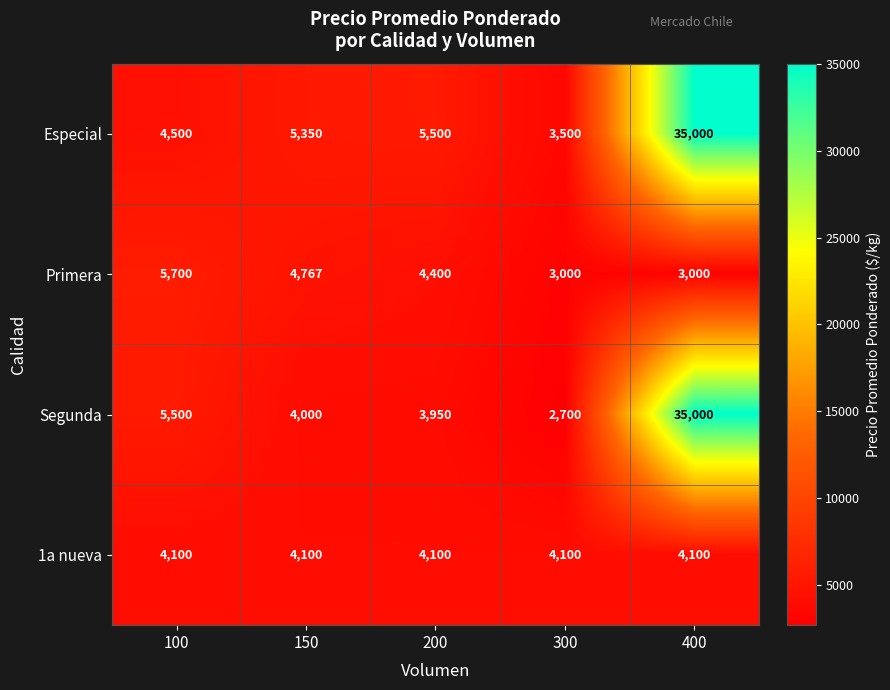

What is the approximate value of 1a nueva at 300?

4100